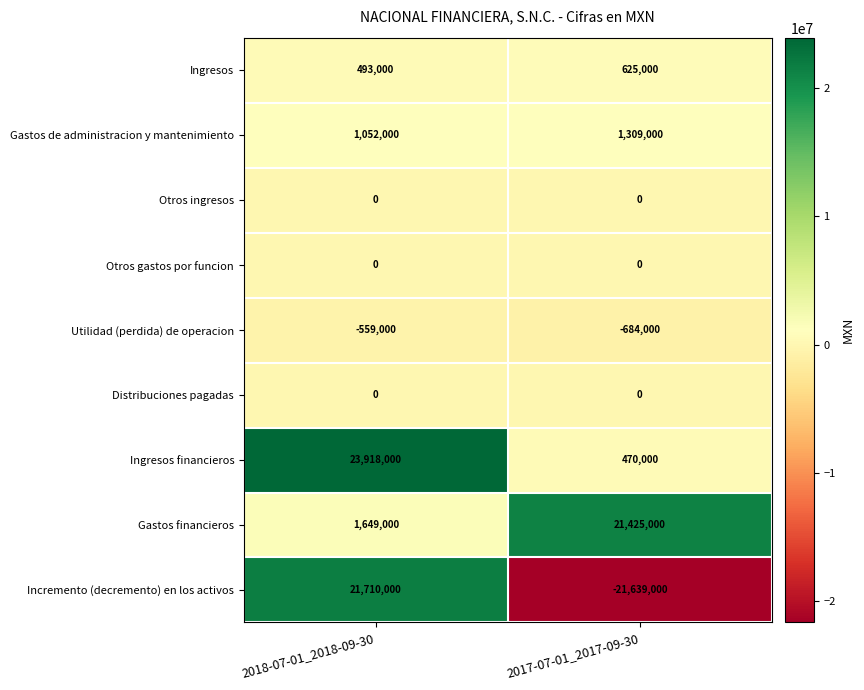

Reading left to right, list all the values displayed in this chart.

Ingresos: 493000	625000
Gastos de administracion y mantenimiento: 1052000	1309000
Otros ingresos: 0	0
Otros gastos por funcion: 0	0
Utilidad (perdida) de operacion: -559000	-684000
Distribuciones pagadas: 0	0
Ingresos financieros: 23918000	470000
Gastos financieros: 1649000	21425000
Incremento (decremento) en los activos: 21710000	-21639000